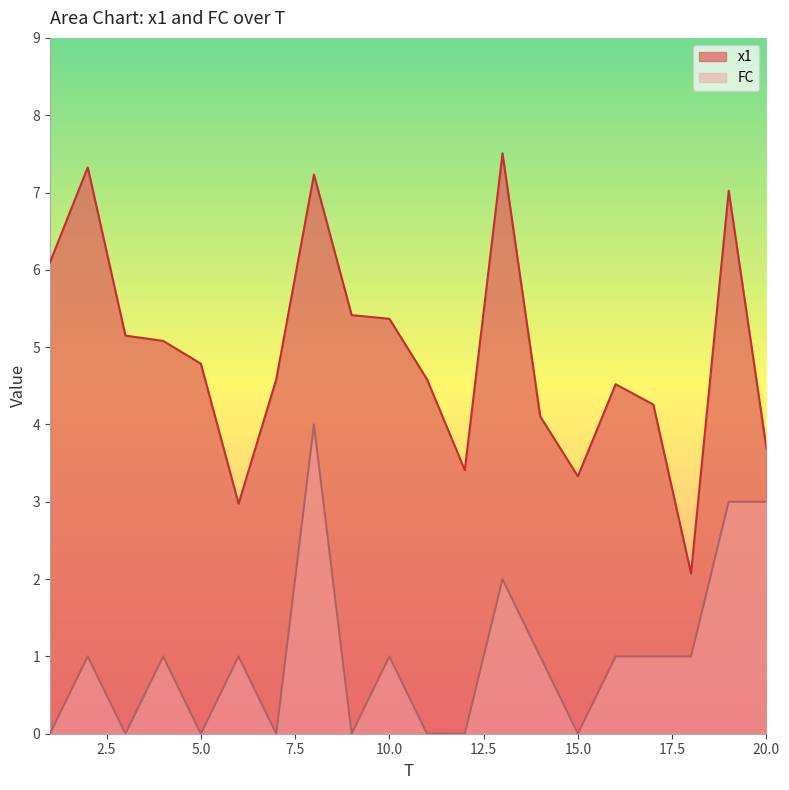

Reading left to right, extract all data points from this chart.

x1: 1=6.1	2=7.3	3=5.1	4=5.1	5=4.8	6=3.0	7=4.6	8=7.2	9=5.4	10=5.4	11=4.6	12=3.4	13=7.5	14=4.1	15=3.3	16=4.5	17=4.3	18=2.1	19=7.0	20=3.7
FC: 1=0.0	2=1.0	3=0.0	4=1.0	5=0.0	6=1.0	7=0.0	8=4.0	9=0.0	10=1.0	11=0.0	12=0.0	13=2.0	14=1.0	15=0.0	16=1.0	17=1.0	18=1.0	19=3.0	20=3.0